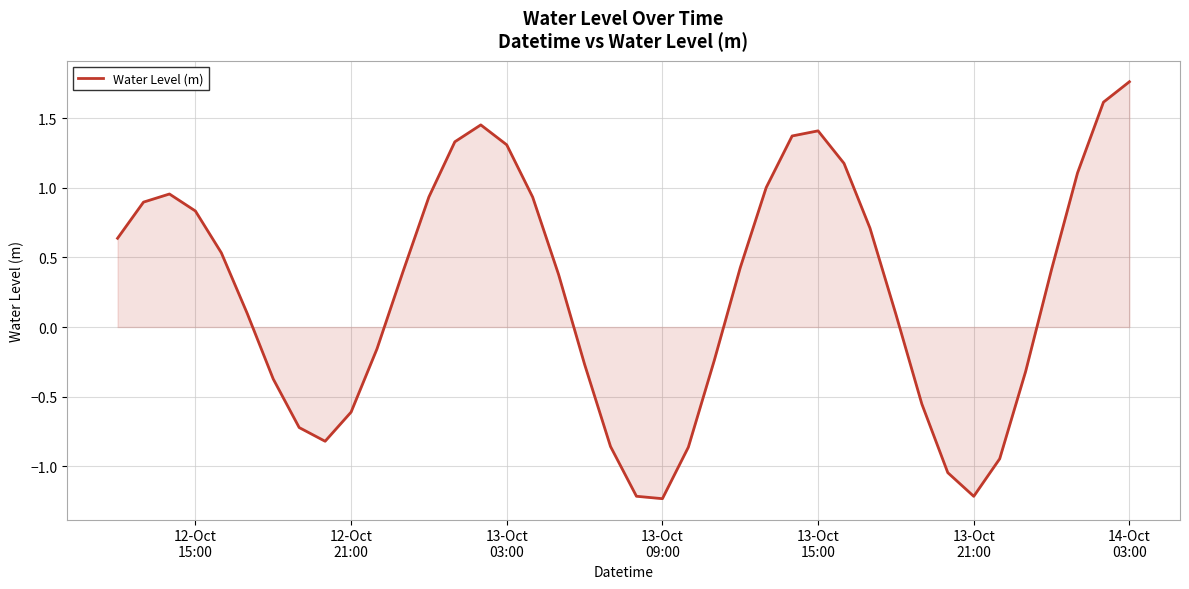

What is the smallest value displayed?

-1.2